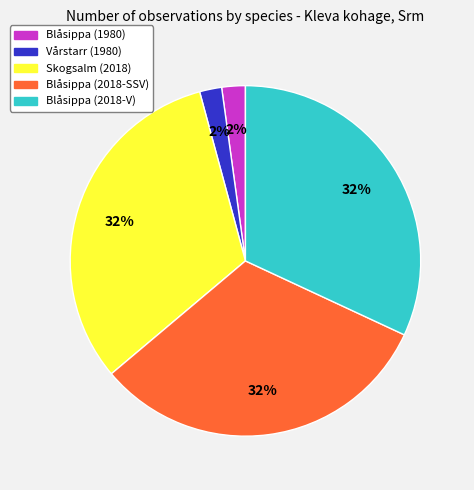

To the nearest percent, what is the average slice percentage?

20%